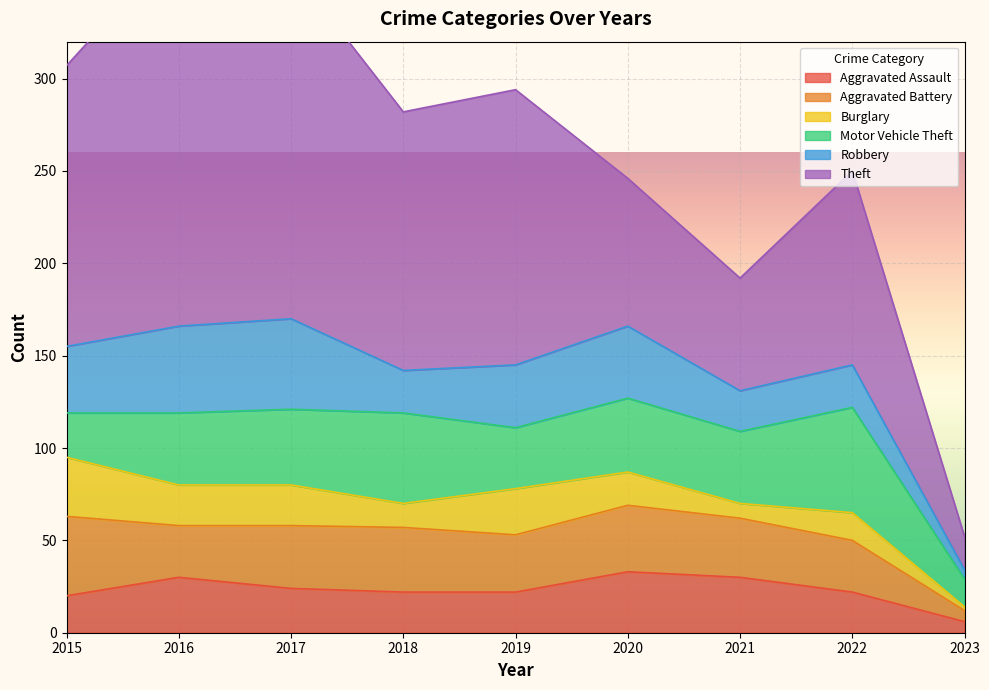

How many intersections are there between Aggravated Assault and Burglary?

3